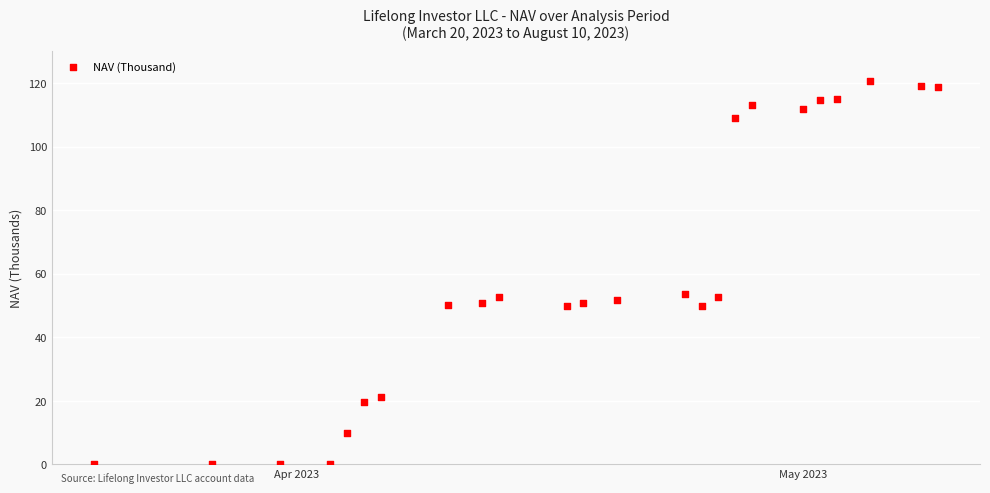

What is the range of X values (max minus min)?

50.0